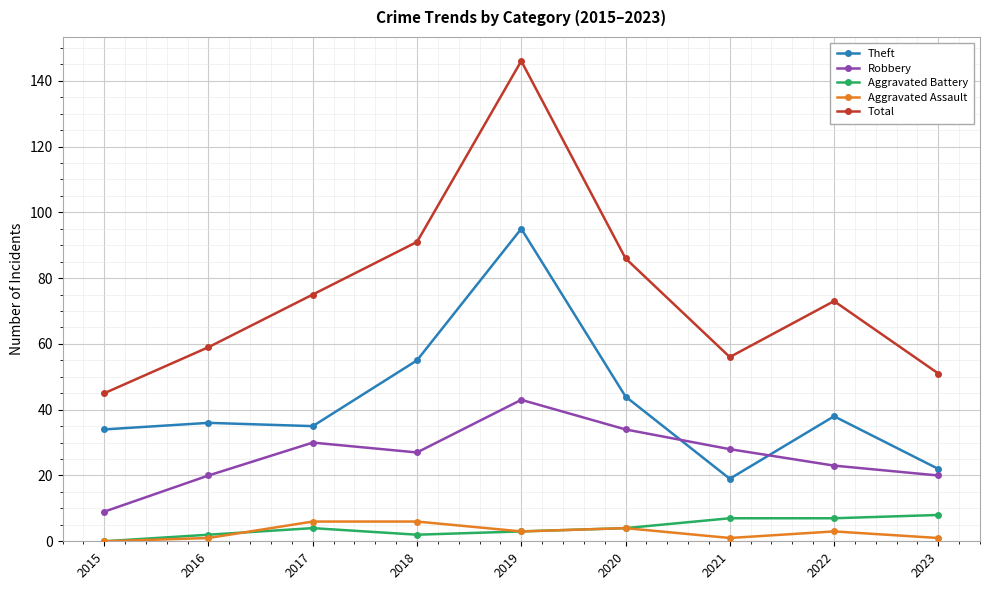

The value of Total at 2015 is 19. True or false?

False